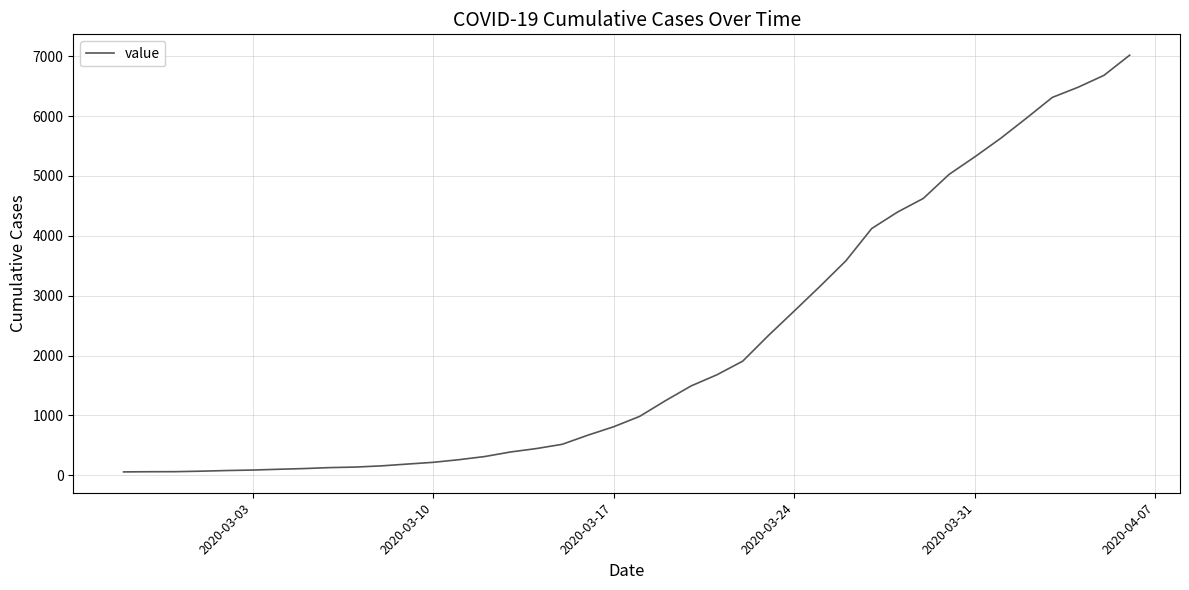

What is the sum of all values?

85541